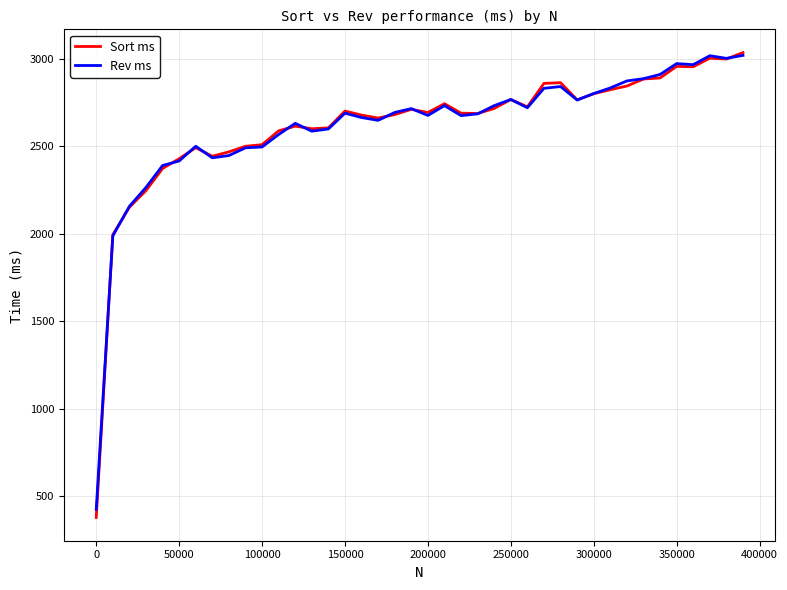

Count the number of data series in this chart.

2